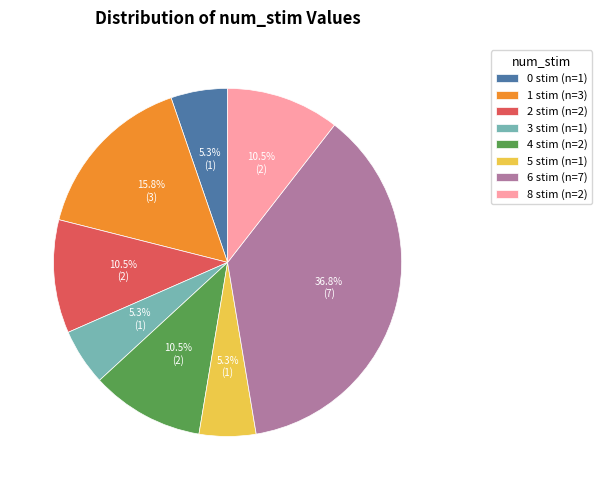

To the nearest percent, what is the combined percentage of 3 and 5?

11%